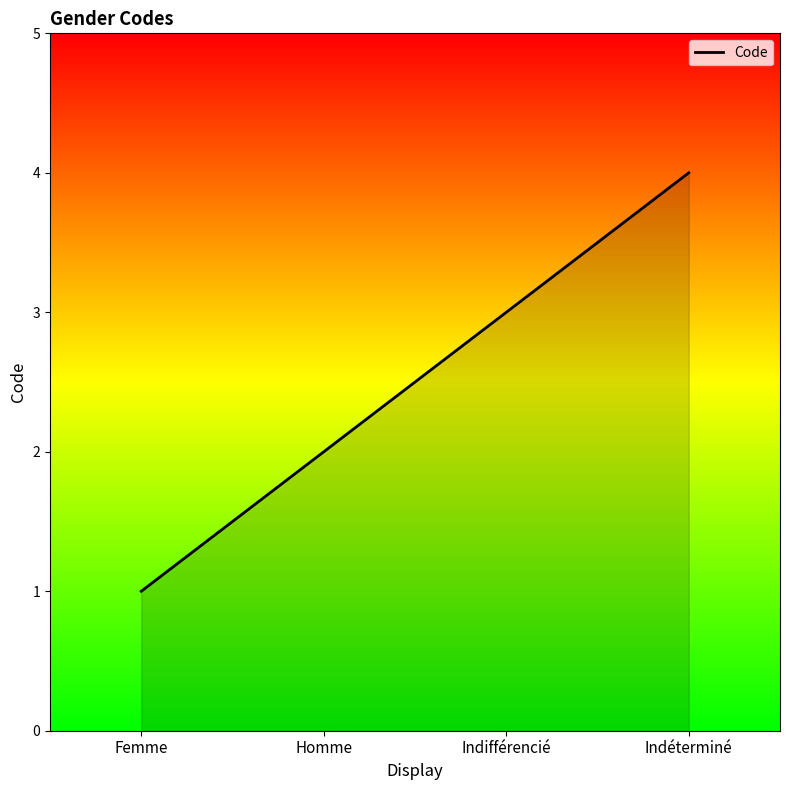

Reading right to left, transcribe all the data shown in this chart.

4	3	2	1